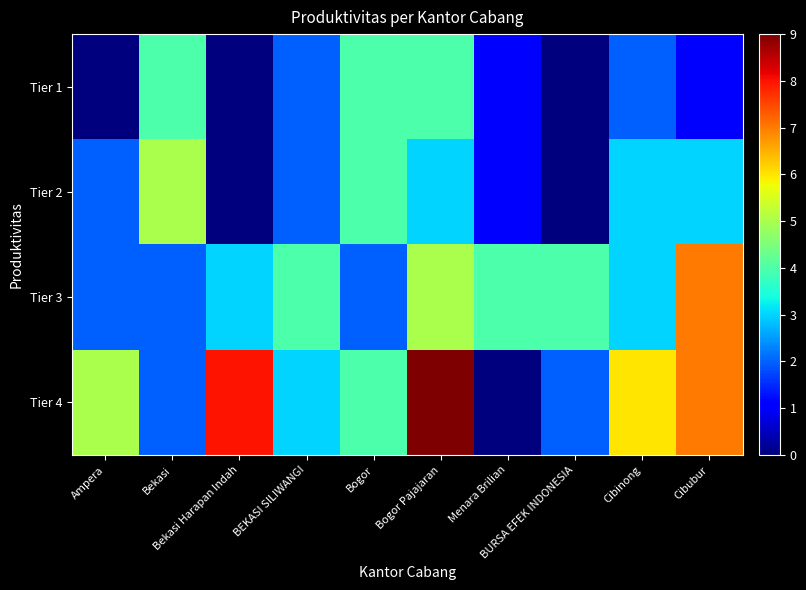

What is the total value across all series at BEKASI SILIWANGI?

11